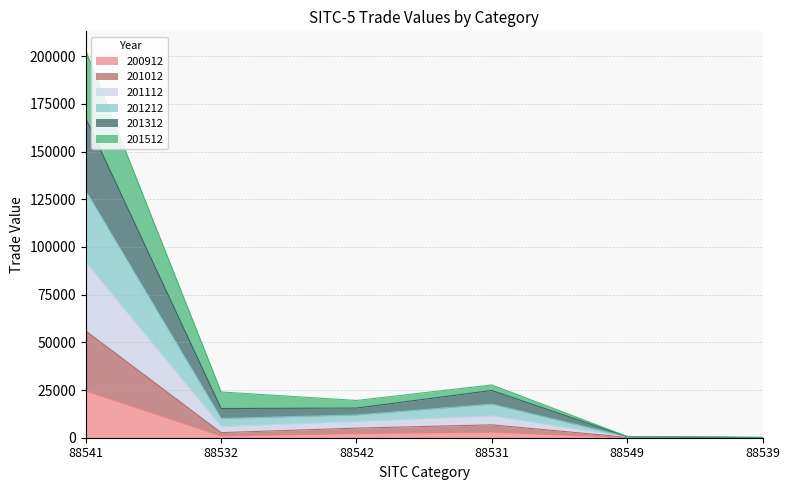

True or false: 200912 has a value of 1.9 at 88539.

True